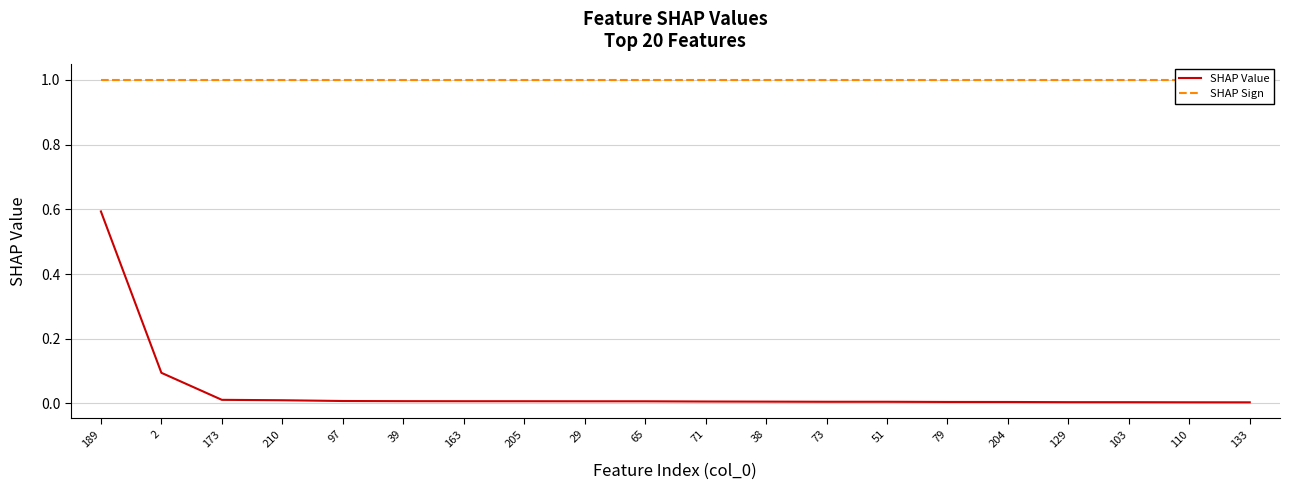

The value of SHAP Value at 51 is 0.0. True or false?

True